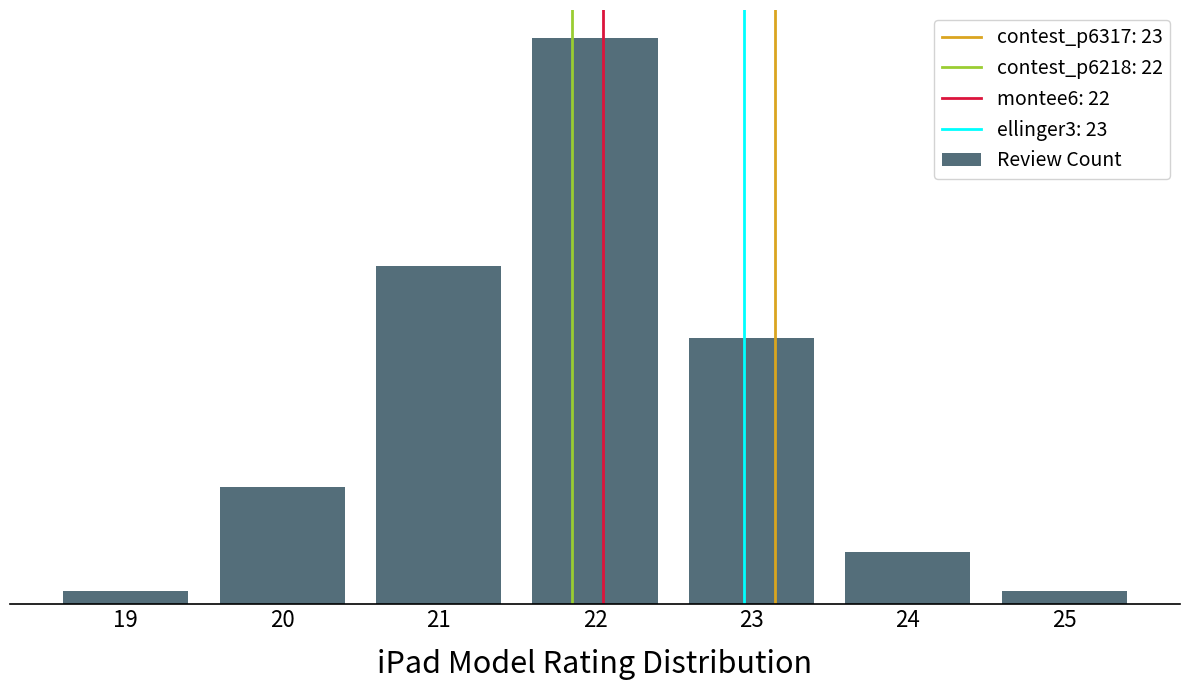

Which category has the highest value across all series?

22